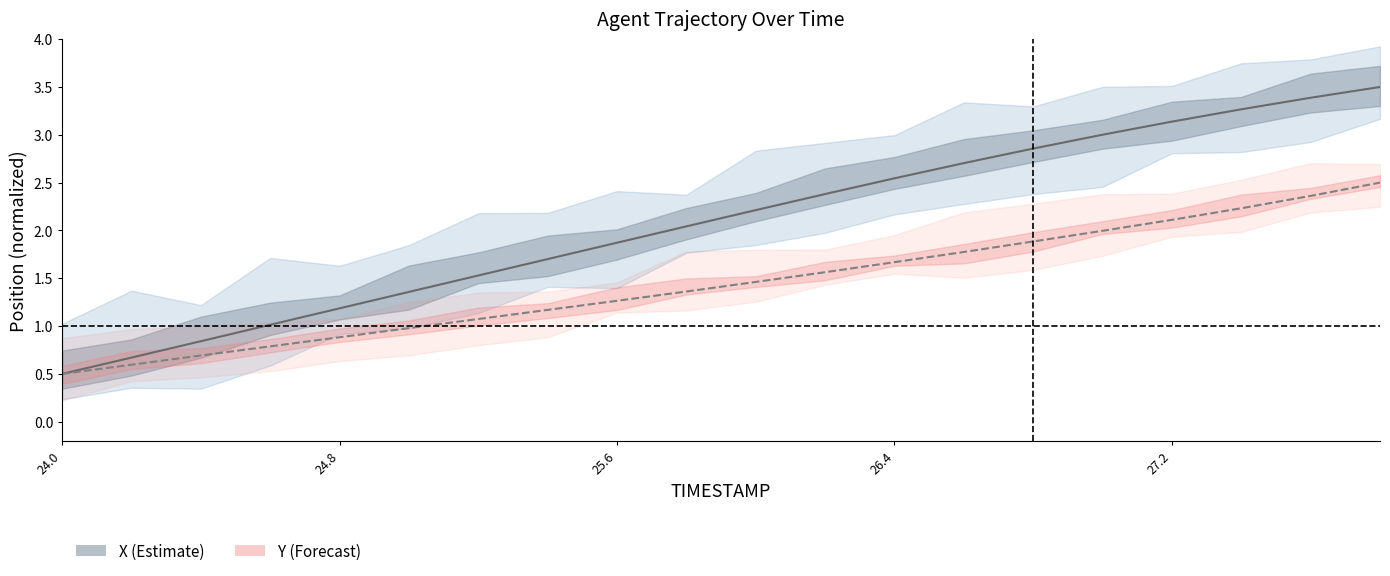

Does the chart display data point markers on the line(s)?

No